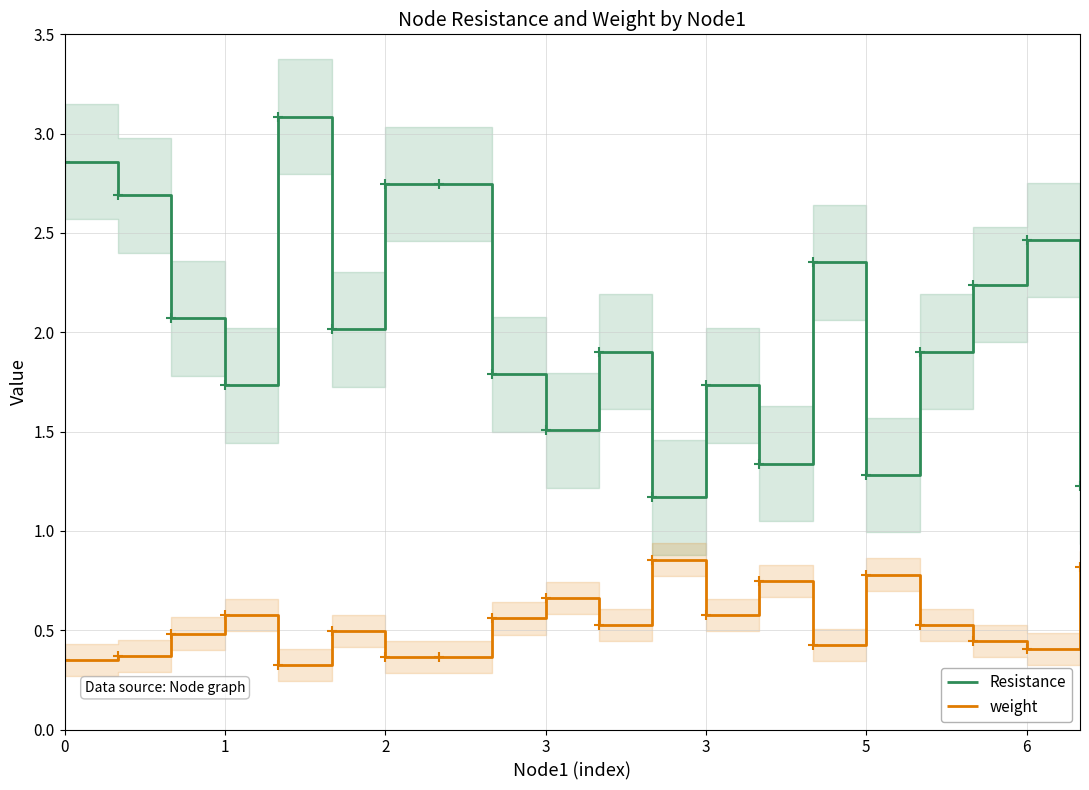

What are all the series names shown in the legend?

Resistance, weight